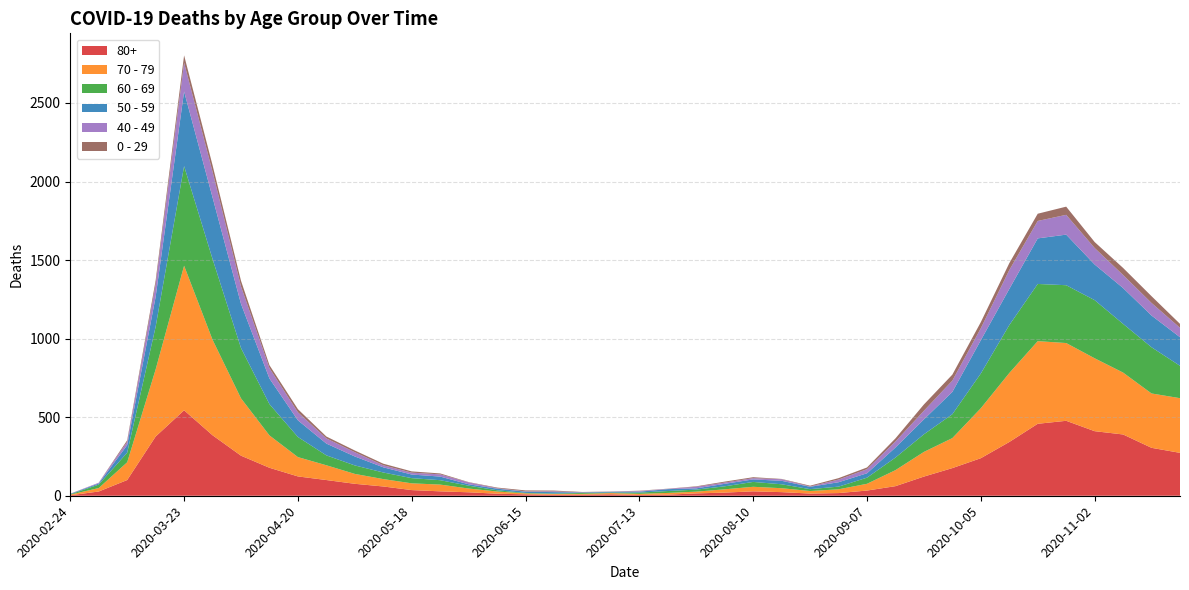

Reading left to right, what are all the values shown in this chart?

80+: 3	27	100	377	544	385	255	178	123	100	76	59	36	28	22	13	9	6	7	9	5	7	15	20	28	23	14	17	33	61	122	176	239	342	458	477	411	390	305	273
70 - 79: 4	22	113	427	920	608	365	206	123	94	63	47	43	43	24	14	6	5	5	8	7	11	11	21	29	25	16	24	43	102	157	191	318	439	526	495	464	394	346	348
60 - 69: 2	22	61	272	634	514	320	199	128	63	54	42	33	28	18	8	3	3	6	3	8	12	13	19	31	25	12	17	39	80	112	152	221	305	364	368	370	310	294	206
50 - 59: 3	7	48	190	475	392	281	163	106	75	57	33	23	23	9	10	8	9	3	5	6	12	8	16	16	22	15	28	28	64	95	142	212	230	290	322	227	228	202	182
40 - 49: 0	5	21	79	183	163	111	66	51	33	27	13	12	14	12	3	2	5	1	1	4	2	10	8	8	10	2	17	26	38	55	72	76	120	111	126	105	83	80	60
0 - 29: 1	0	10	25	47	42	36	19	20	12	11	10	8	6	2	4	6	5	2	1	2	1	3	6	6	2	5	9	11	20	40	38	39	44	46	52	38	45	43	25